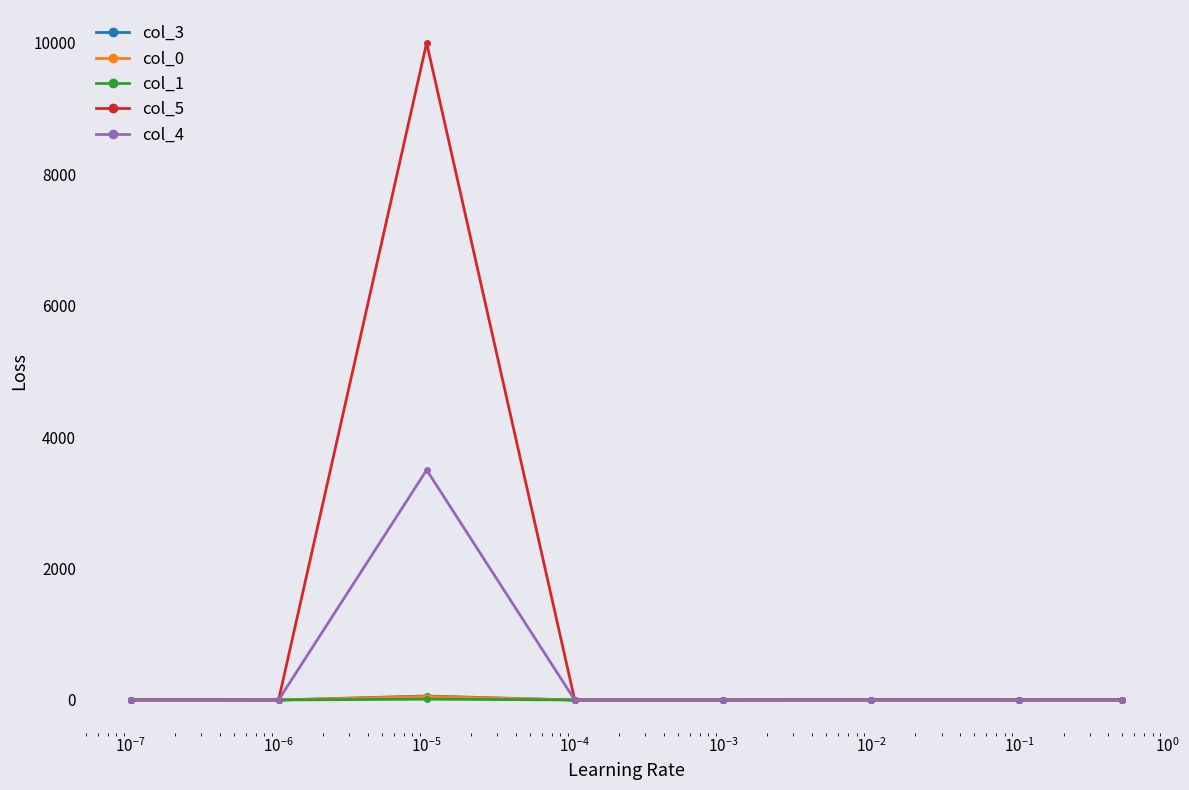

Which series has the largest total across all categories?

col_5